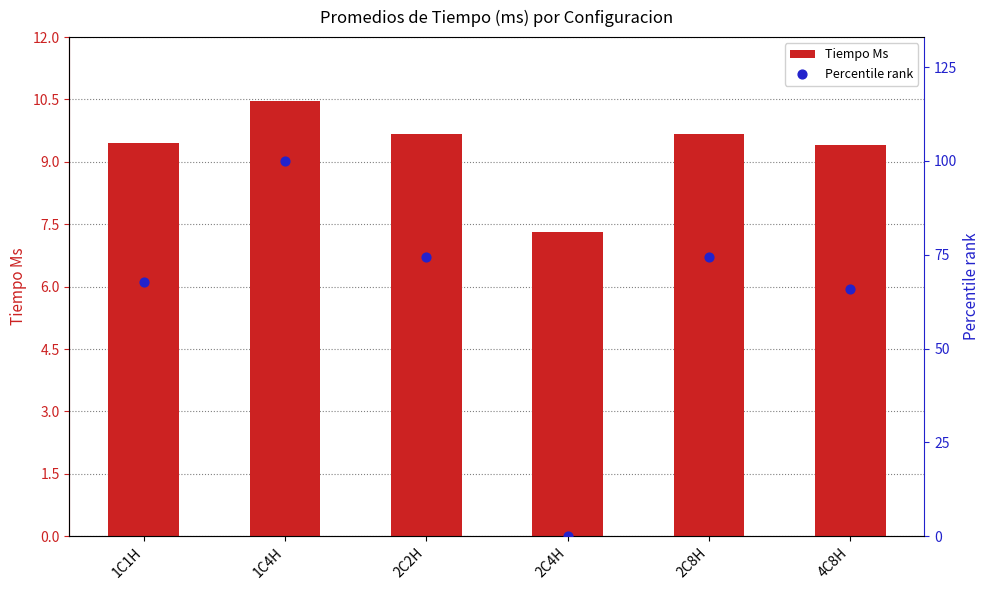

Which series reaches the minimum Y coordinate?

Percentile rank